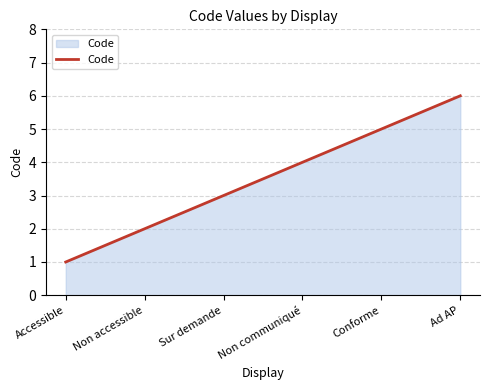

What is the approximate value at Conforme?

5